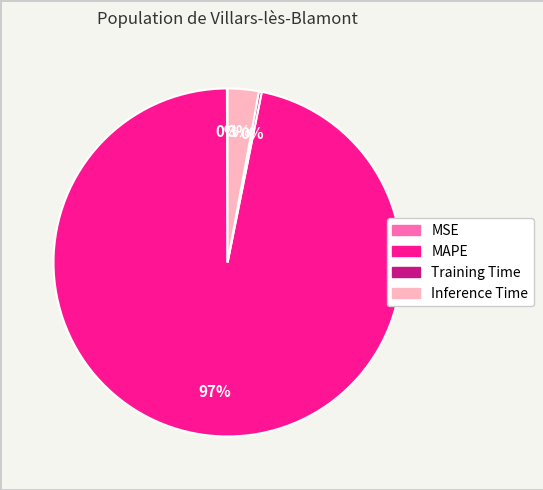

To the nearest percent, what is the difference between the largest and smallest slice percentages?

97%